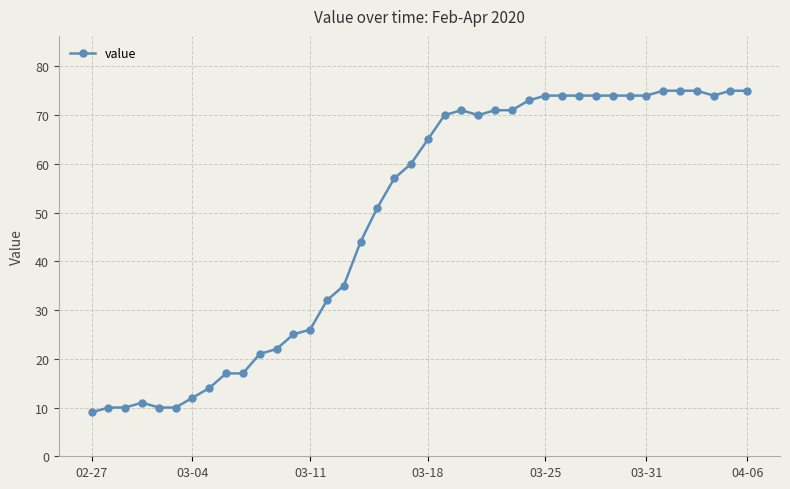

What is the value of the 27th point from the left?

73